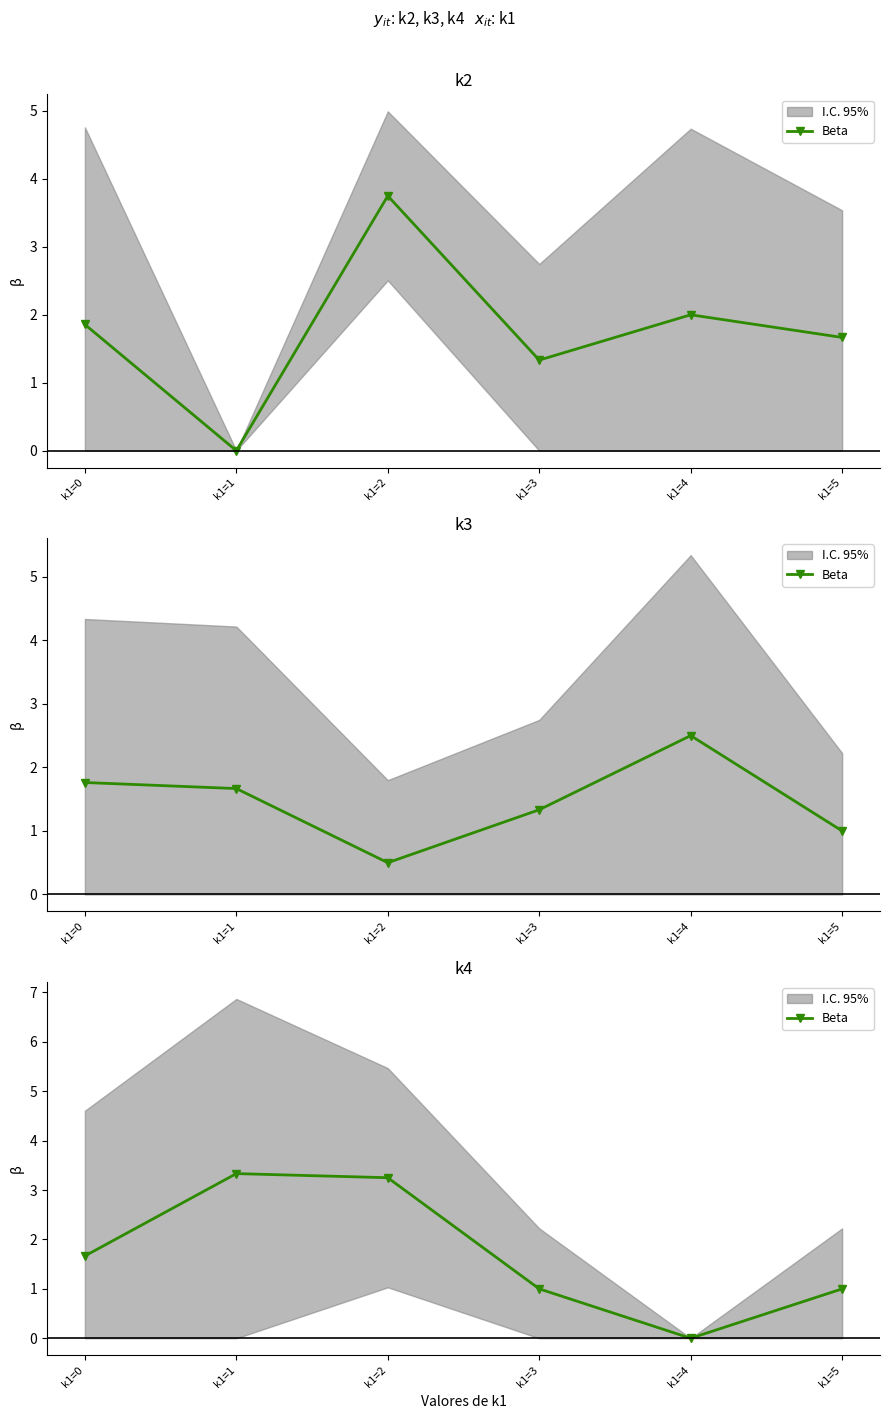

Does the chart have visible grid lines?

No